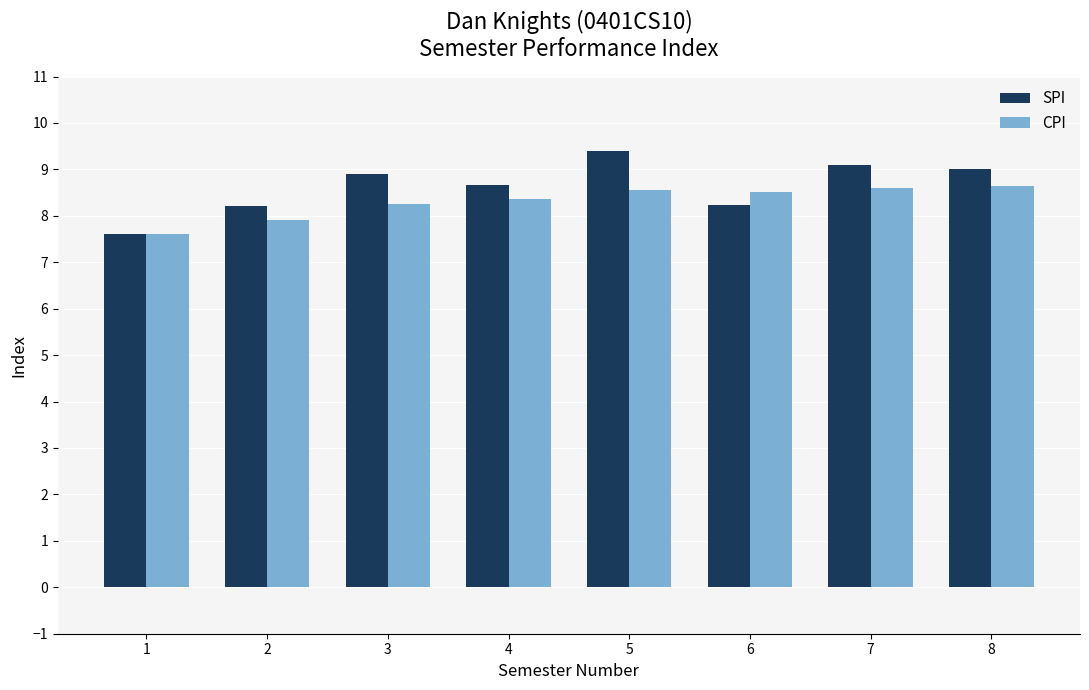

What is the sum of the CPI values at 7 and 6?

17.1